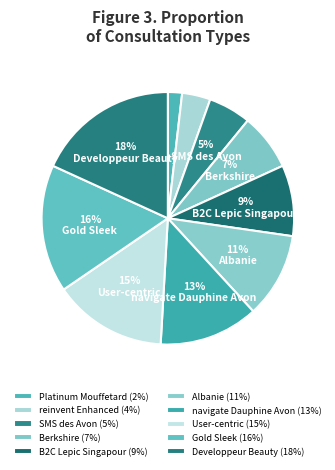

What percentage do User-centric and Gold Sleek together represent?

30.9%